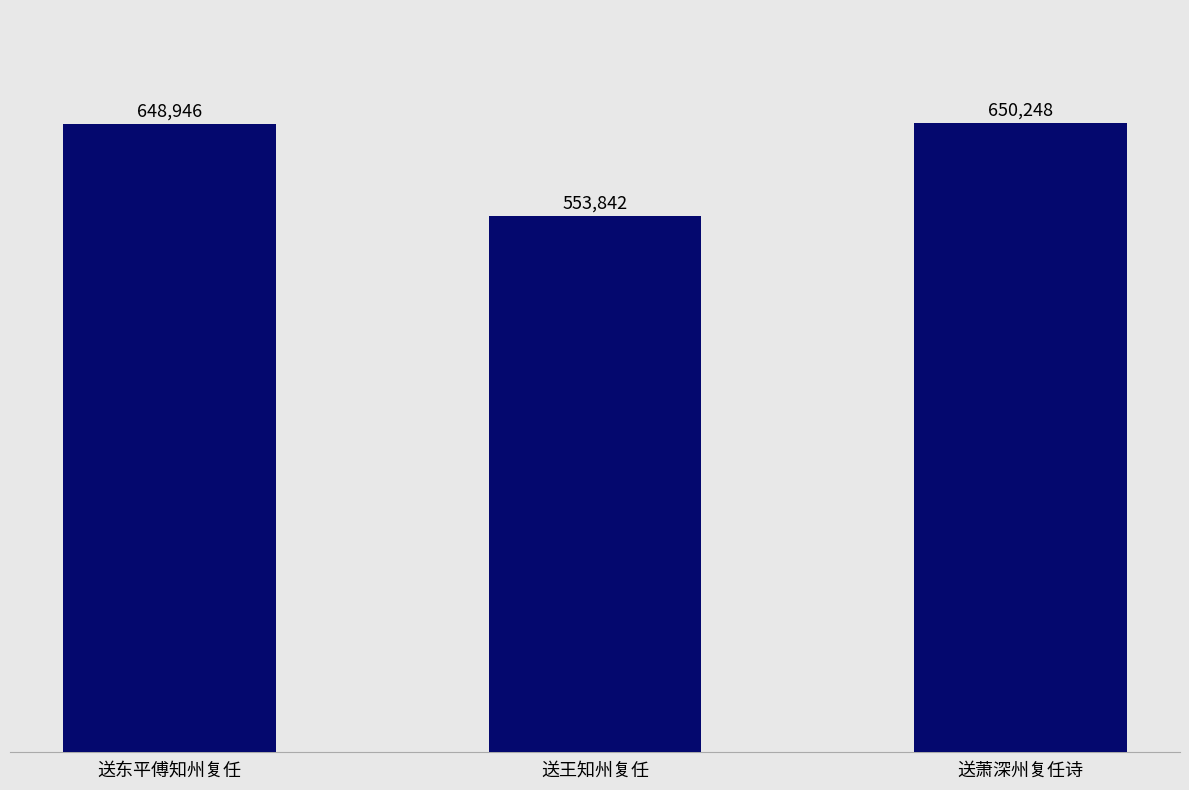

Rank the categories by value from highest to lowest.

送萧深州复任诗, 送东平傅知州复任, 送王知州复任